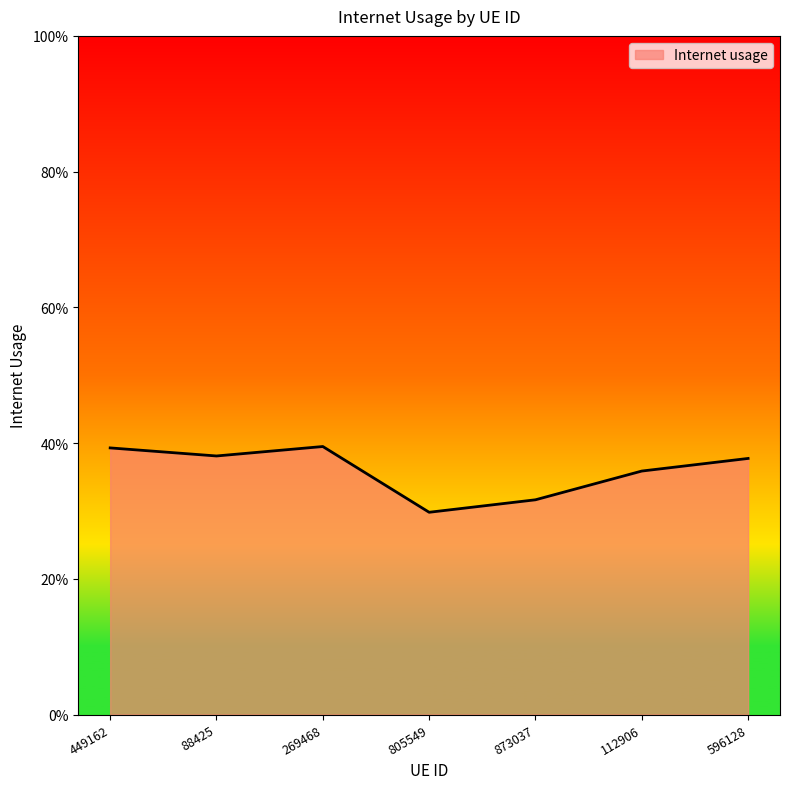

What is the difference between the second highest and minimum values?

0.1